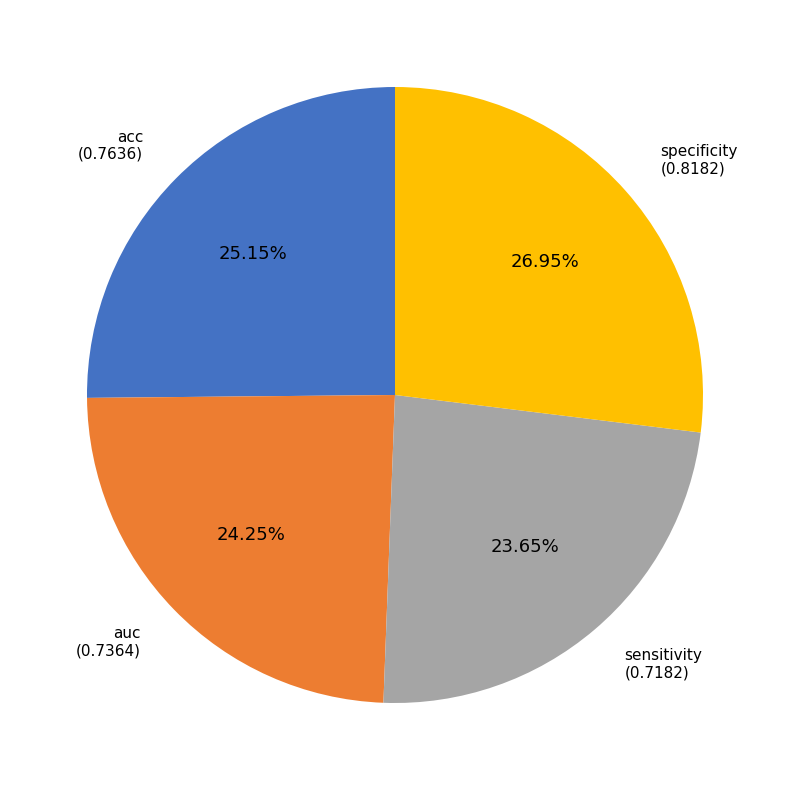

Is there any slice that represents more than half of the pie?

No